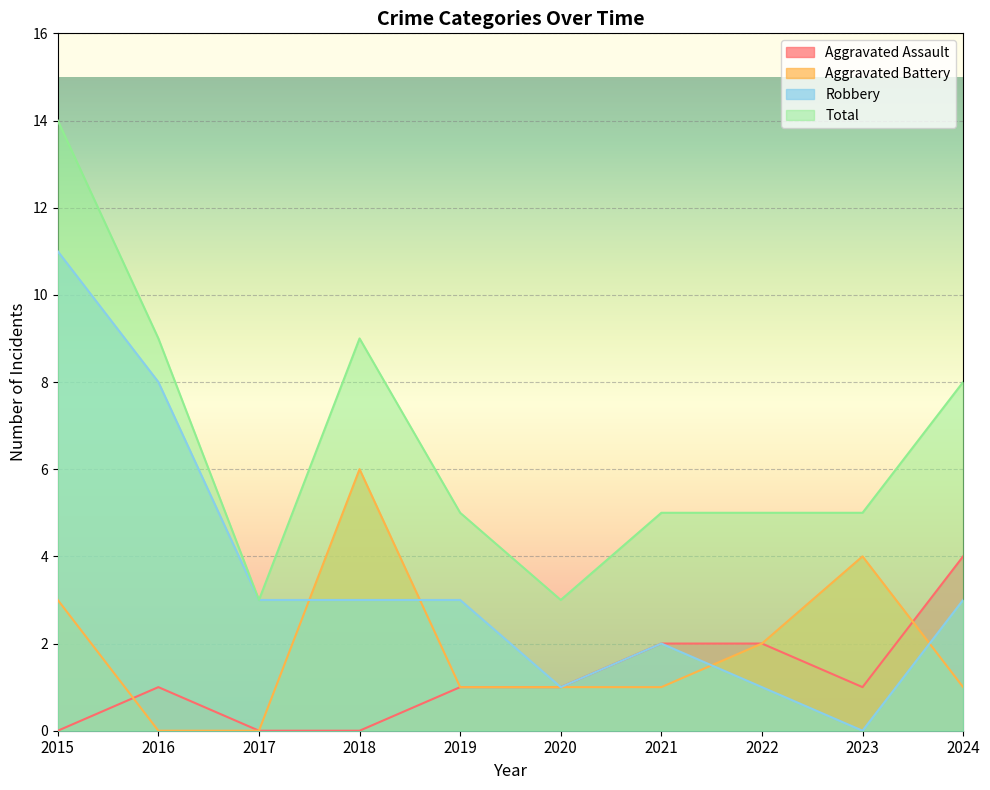

Is it true that Total equals 14 at 2015?

True